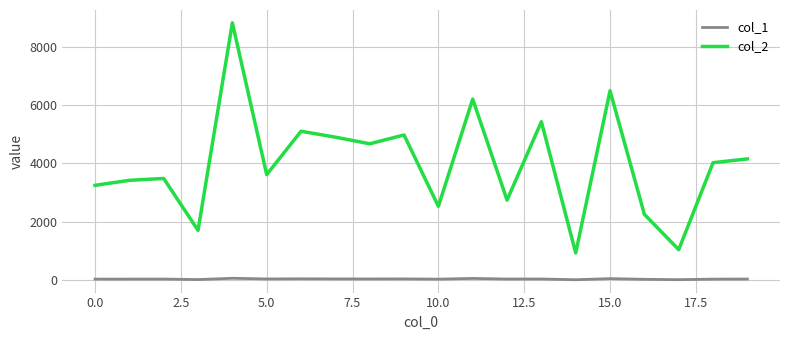

Which series has the widest spread of values?

col_2